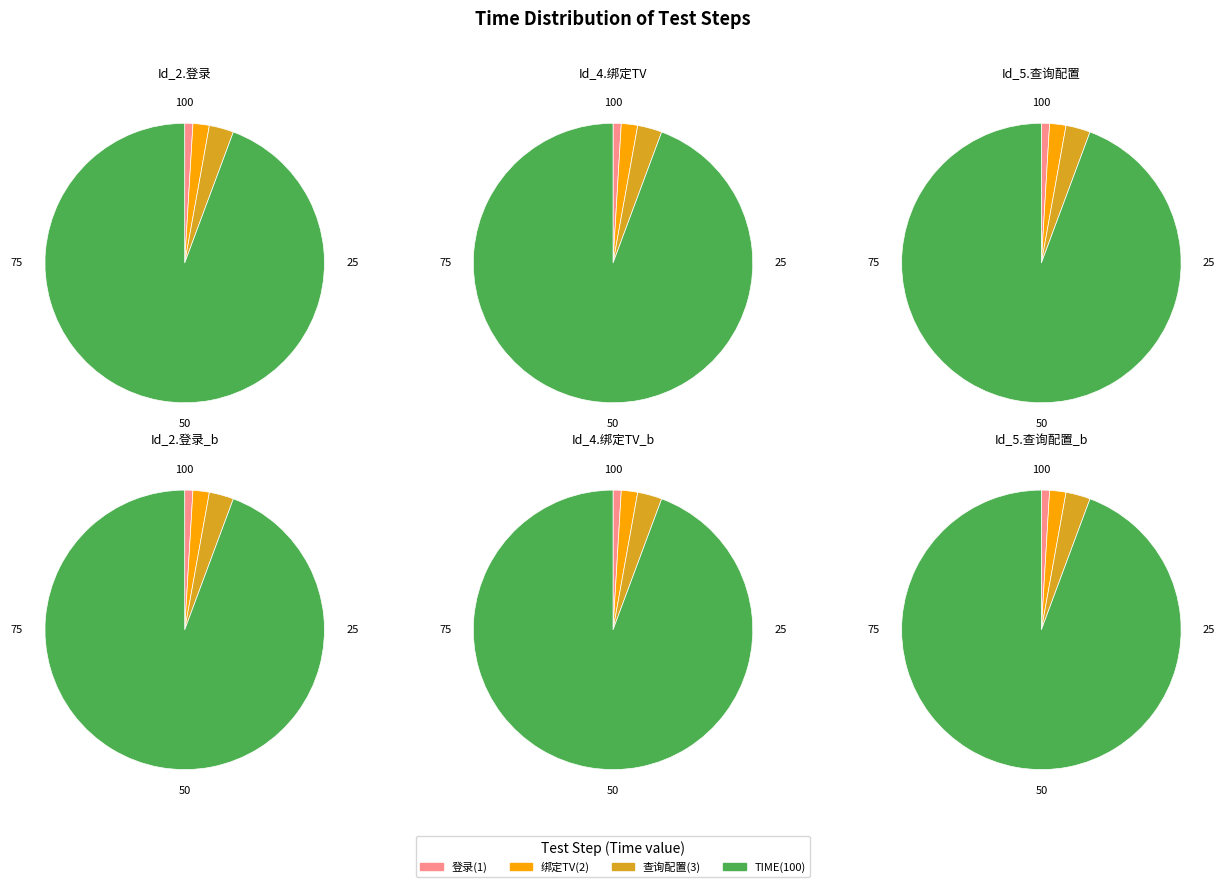

What percentage is the TIME (100) slice, to the nearest percent?

94%